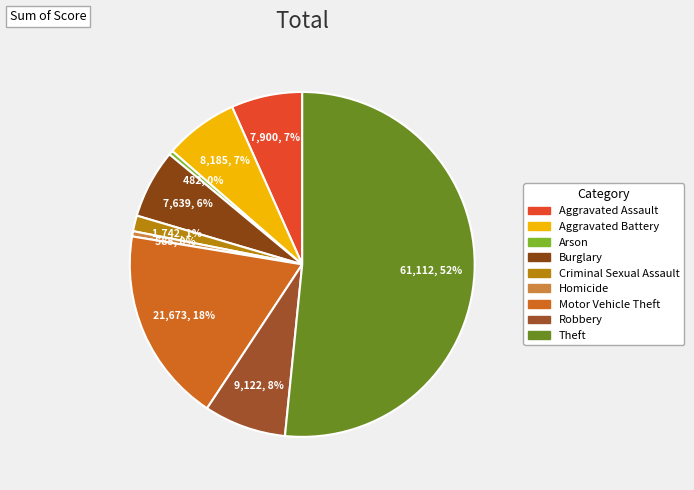

True or false: Criminal Sexual Assault accounts for 1% of the total.

True